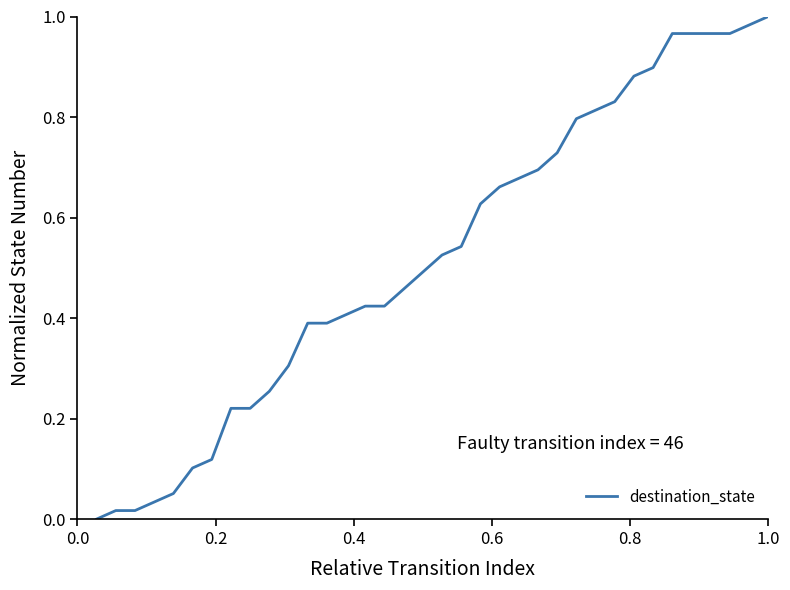

Is this an area chart (filled region under the line)?

No